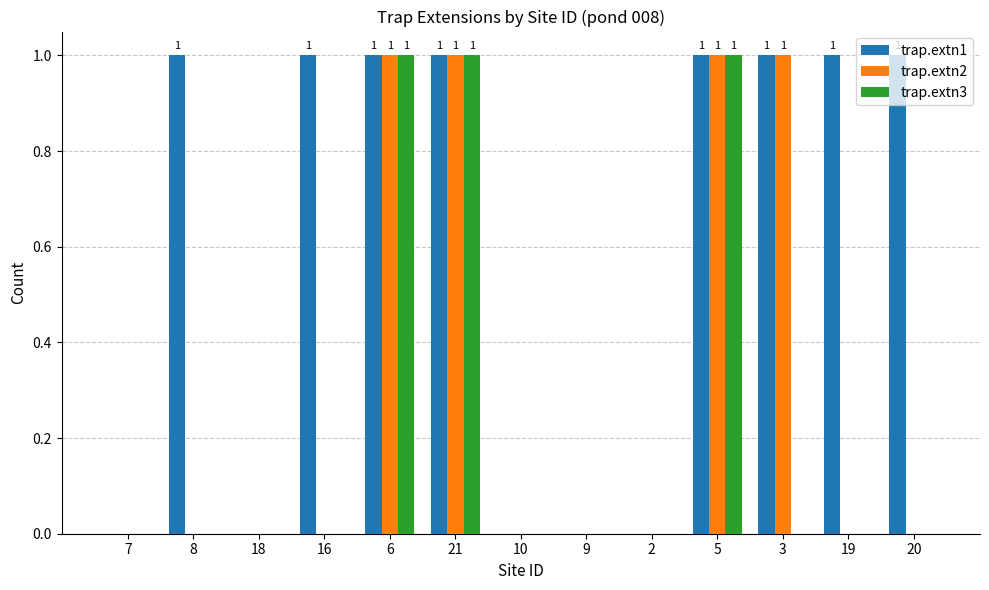

Reading left to right, transcribe all the data shown in this chart.

trap.extn1: 0	1	0	1	1	1	0	0	0	1	1	1	1
trap.extn2: 0	0	0	0	1	1	0	0	0	1	1	0	0
trap.extn3: 0	0	0	0	1	1	0	0	0	1	0	0	0